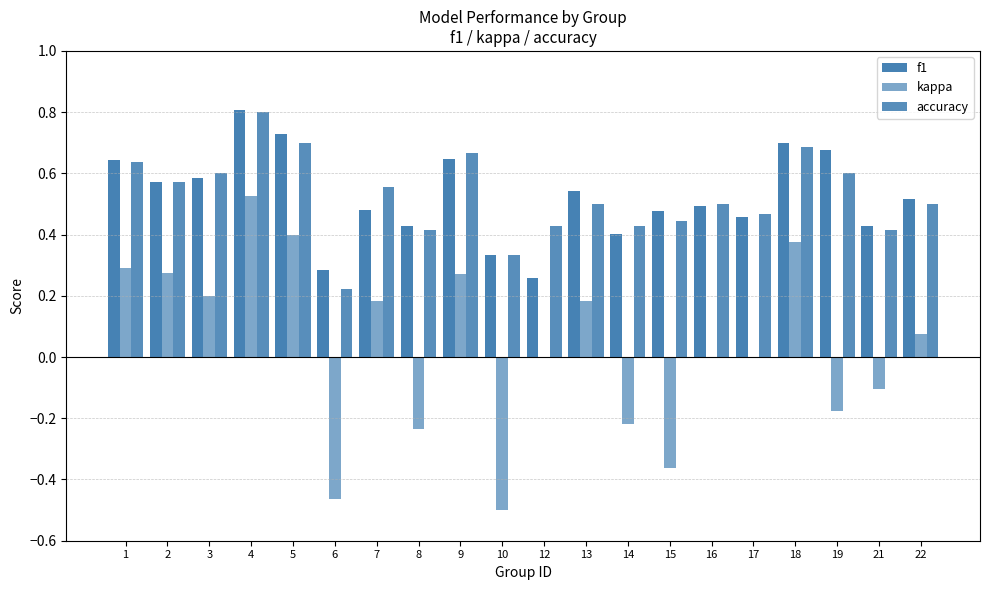

Are the bars horizontal?

No